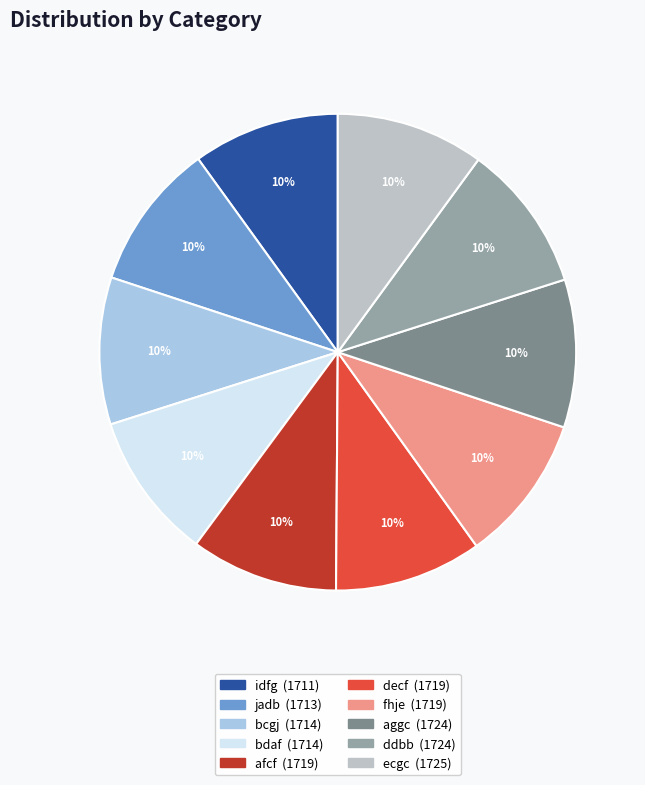

Which slice is the largest?

ecgc